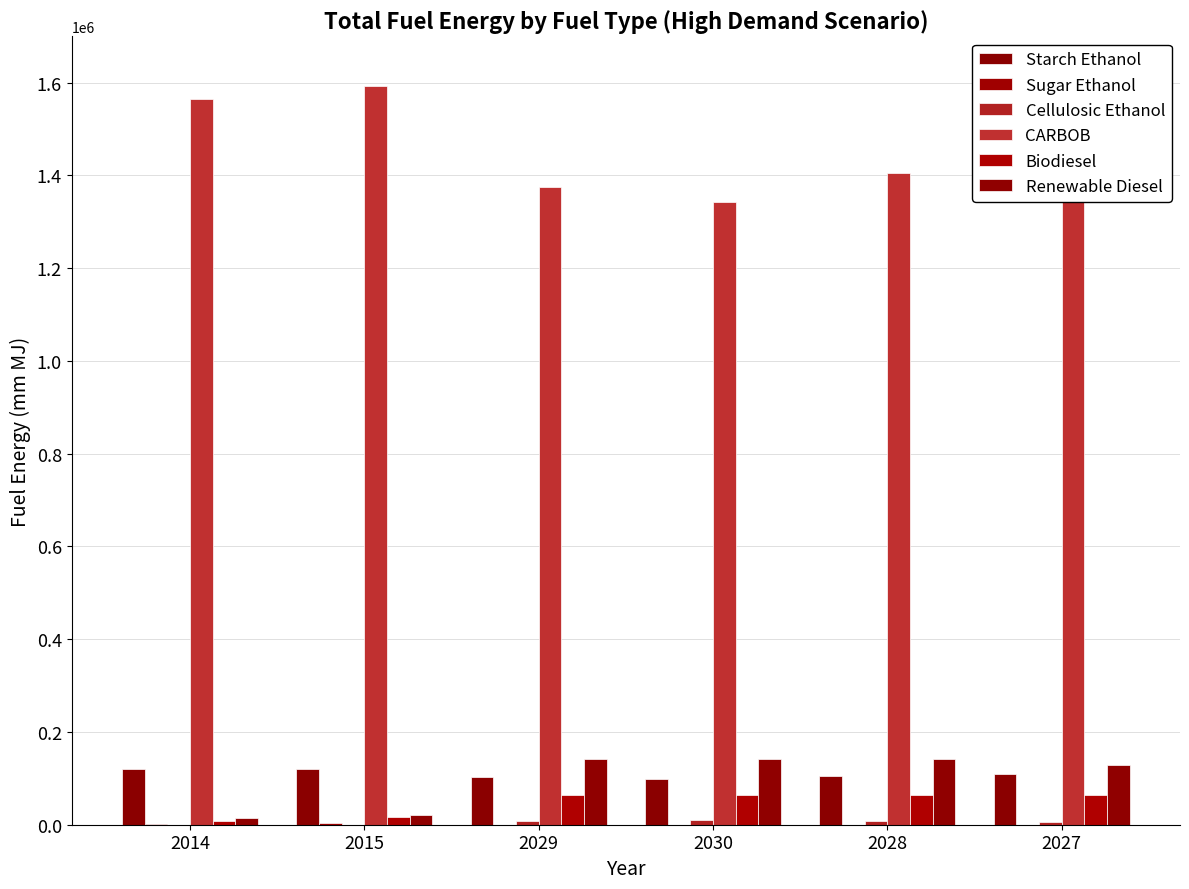

True or false: Renewable Diesel has a value of 142615.0 at 2030.

True